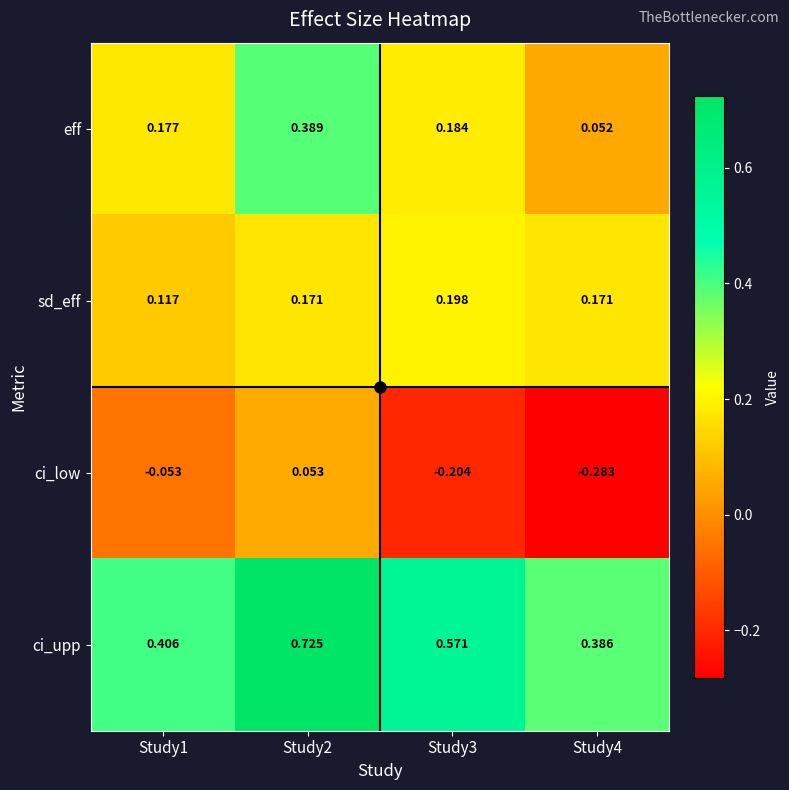

Which series has the largest total across all categories?

ci_upp